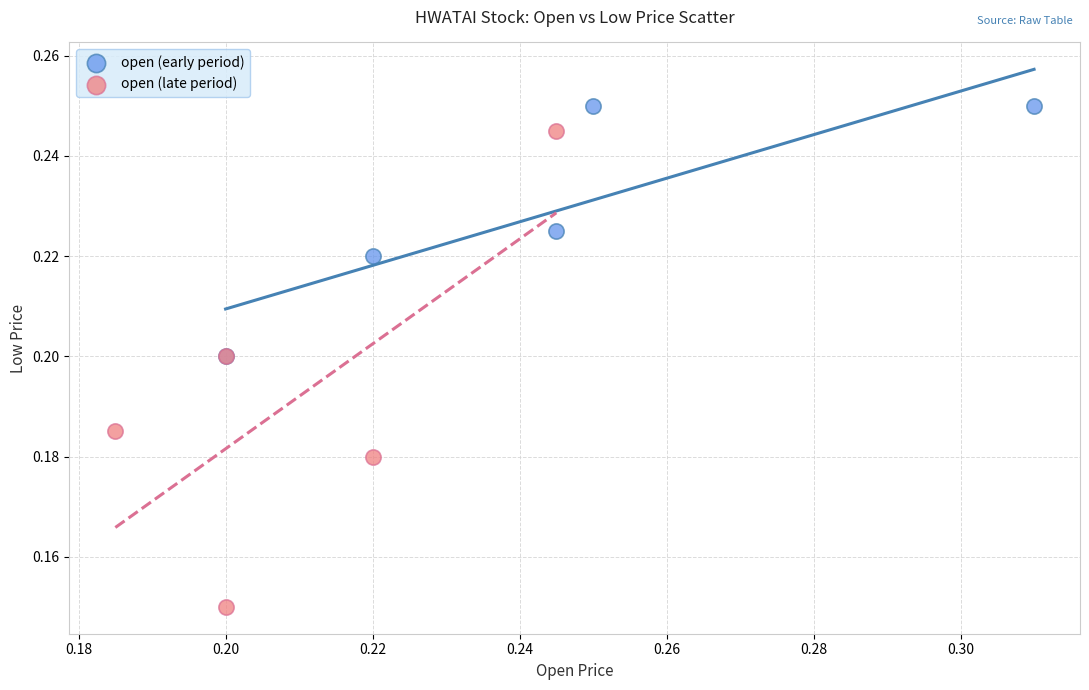

Which series contains the highest Y value?

open (early period)